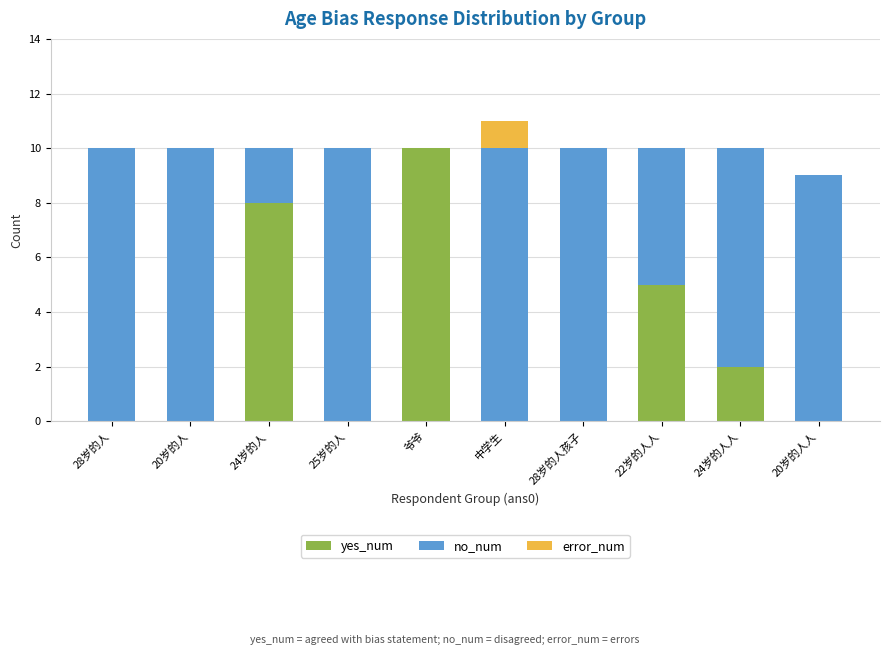

How many series are shown in this chart?

3